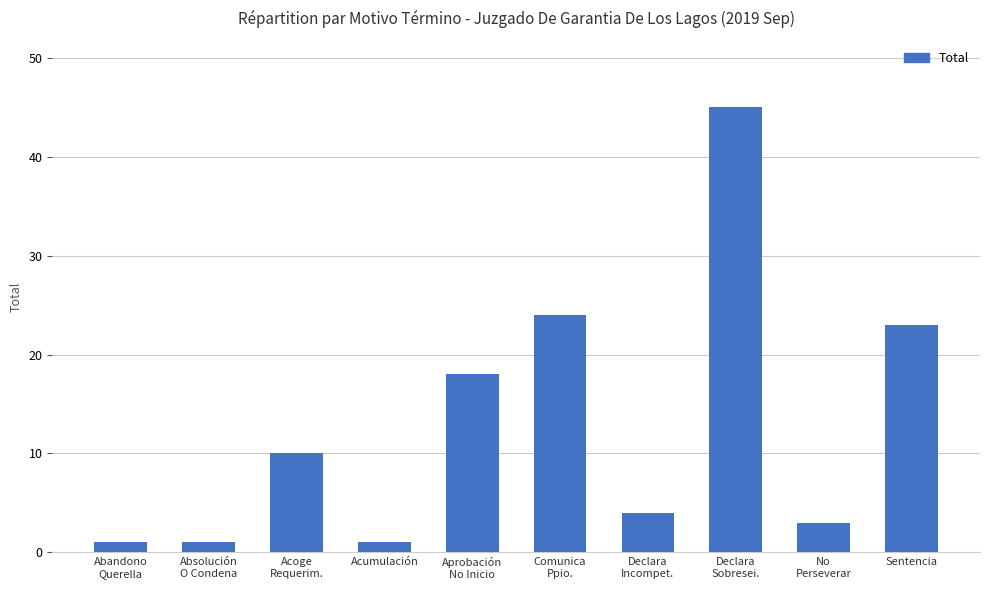

Is it true that the value at Comunica
Ppio. is 11?

False